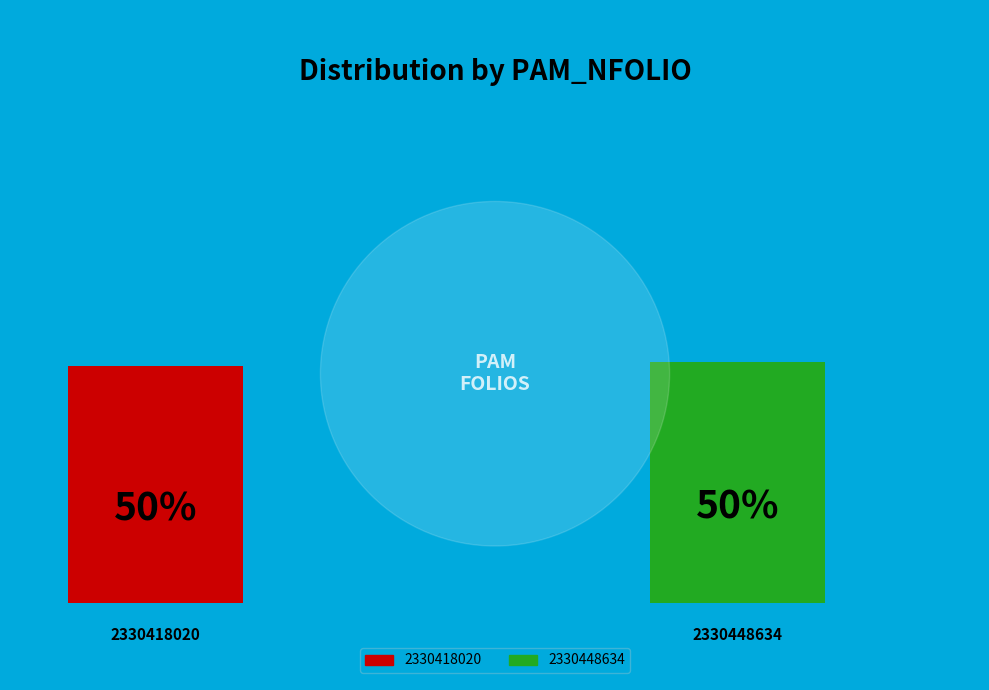

True or false: 2330448634 accounts for 50% of the total.

True